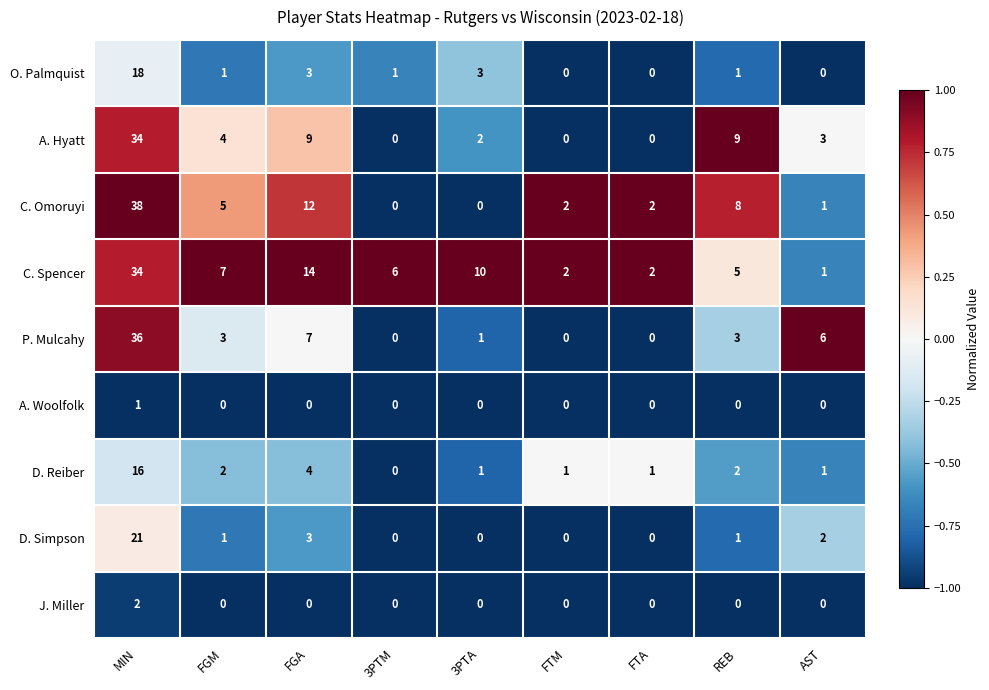

How many values in the C. Spencer series are below 6?

4